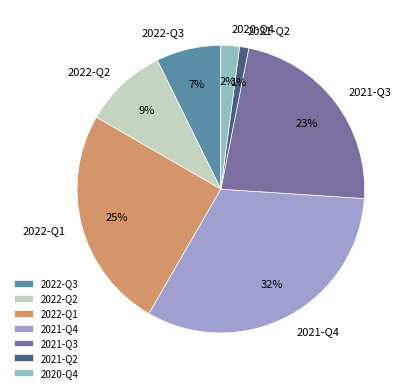

What is the smallest slice in the pie chart?

2021-Q2